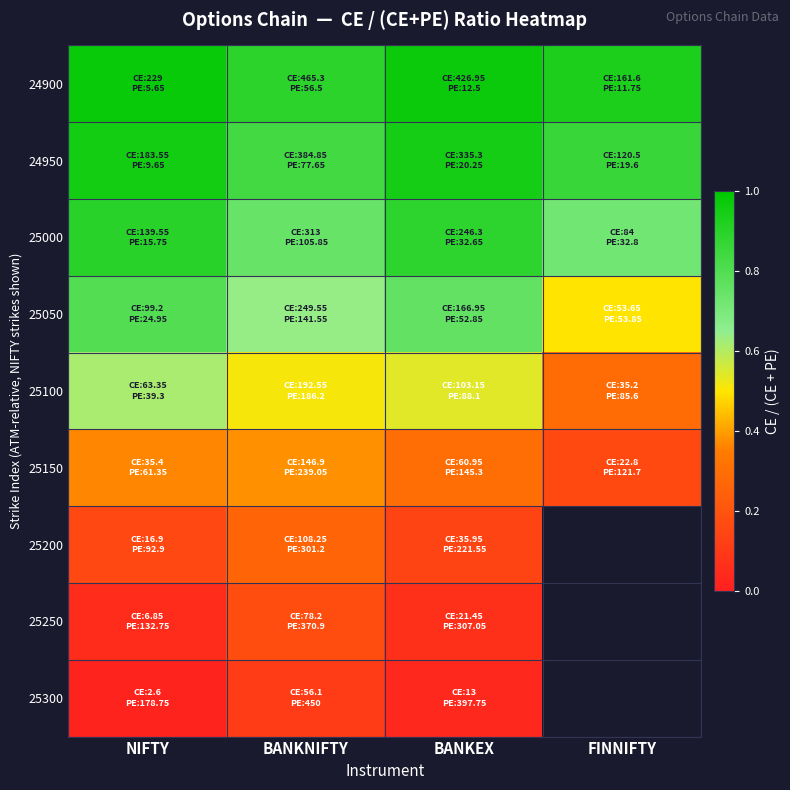

What is the approximate value of 25100 at NIFTY?

0.6